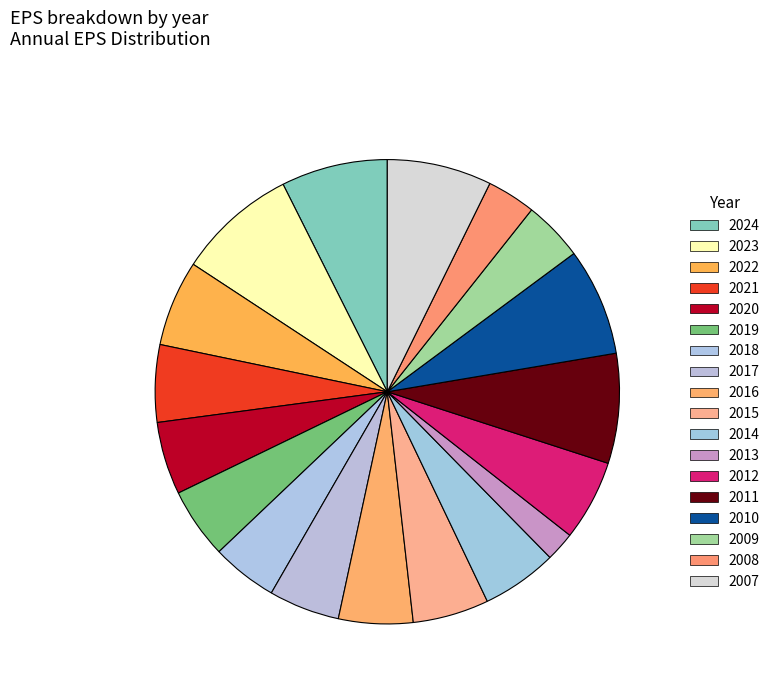

Is there a majority slice in this chart?

No